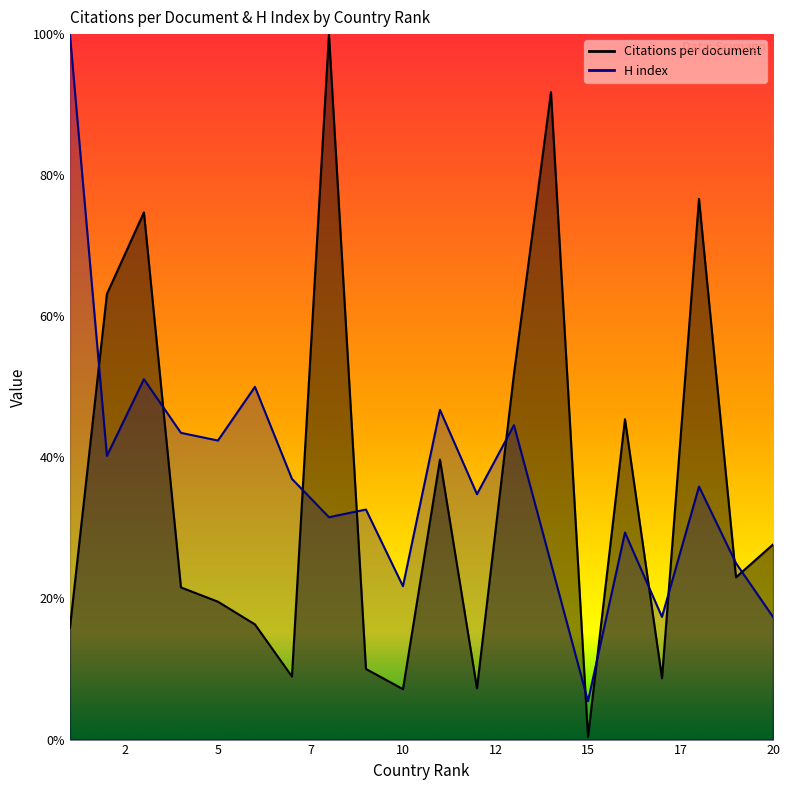

What is the lowest value of the Citations per document series?

0.4